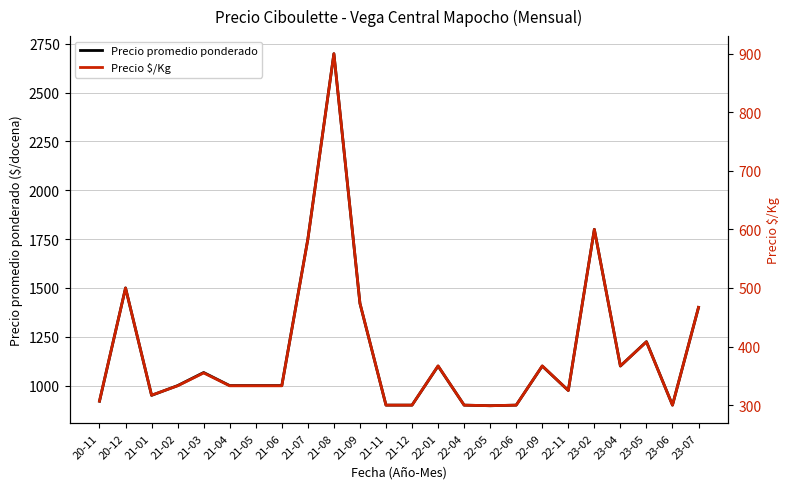

What is the label of the 5th point from the left?

21-03